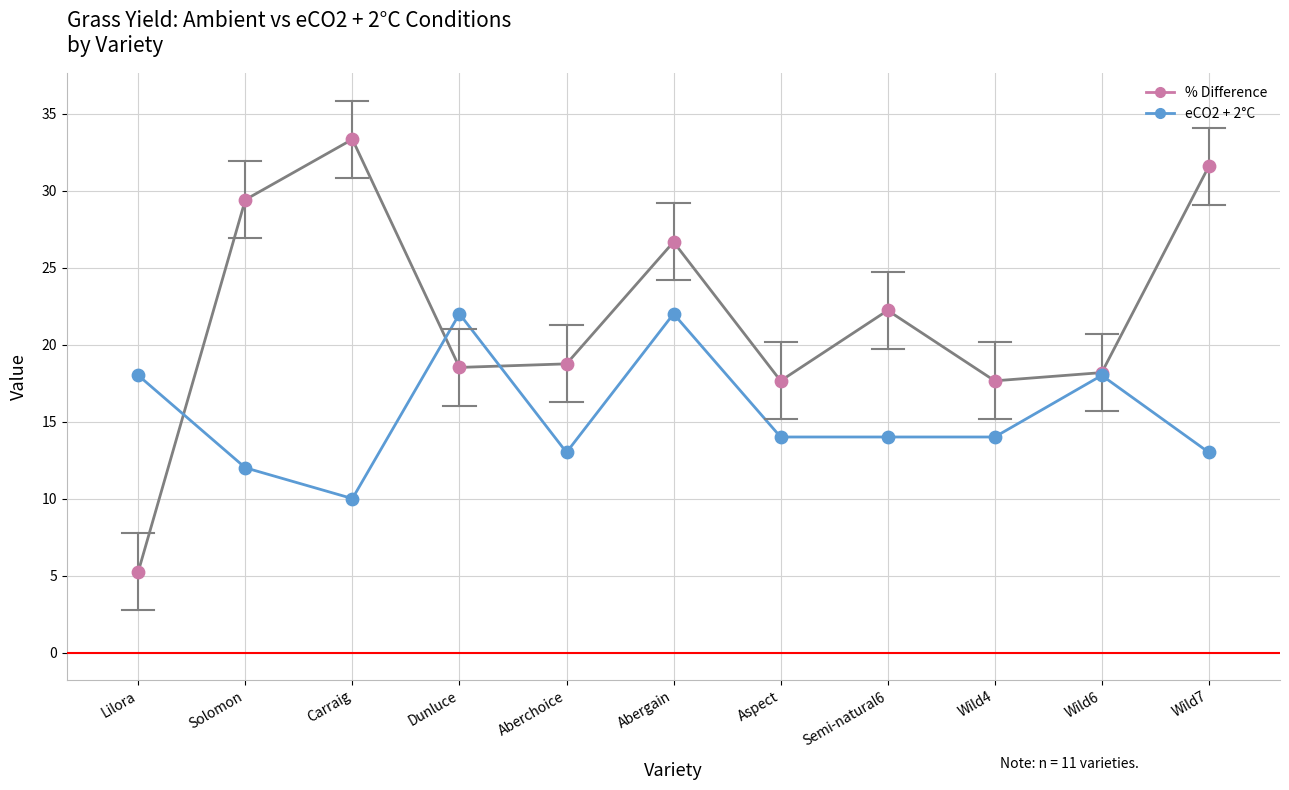

Which series has the largest range (max minus min)?

% Difference